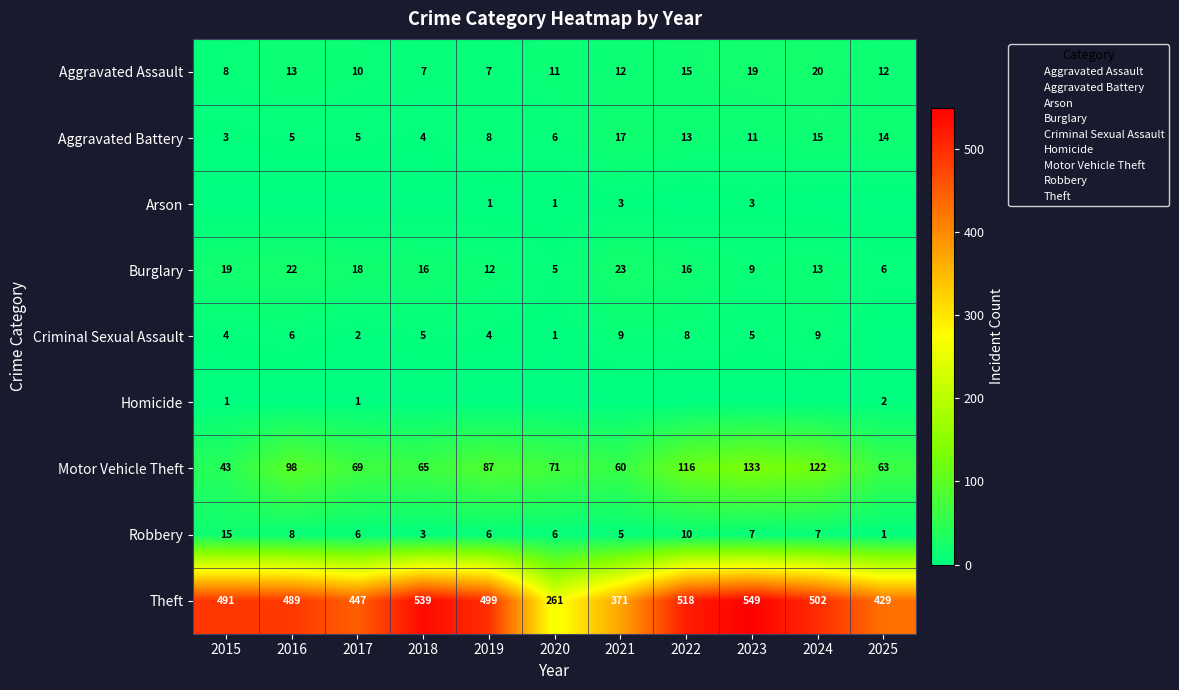

True or false: Arson has a value of -1 at 2018.

False